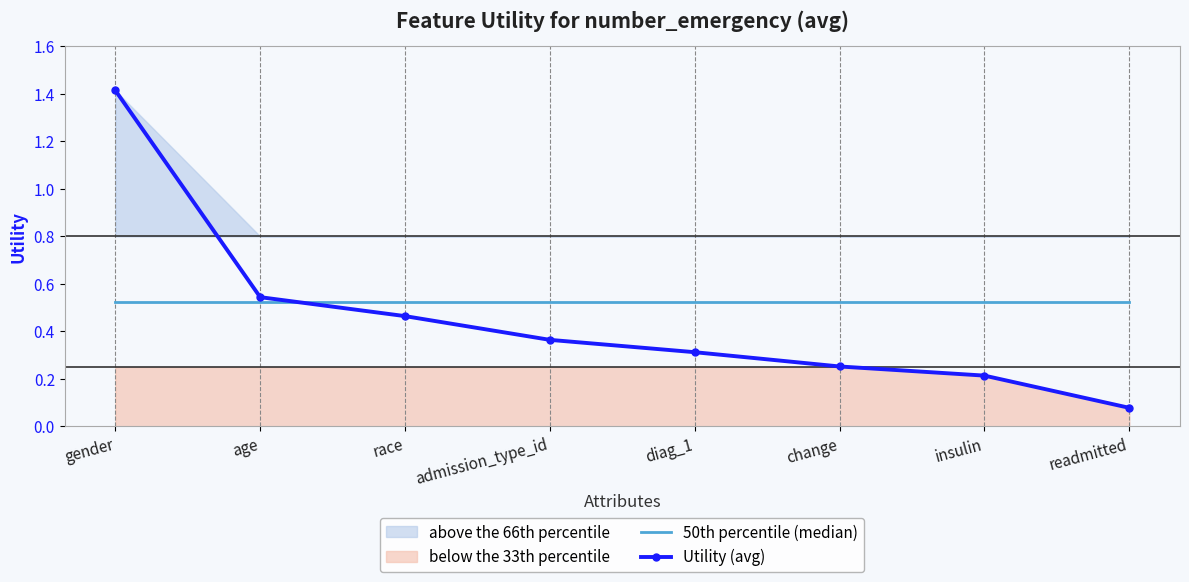

Which has a higher value, admission_type_id or insulin?

admission_type_id